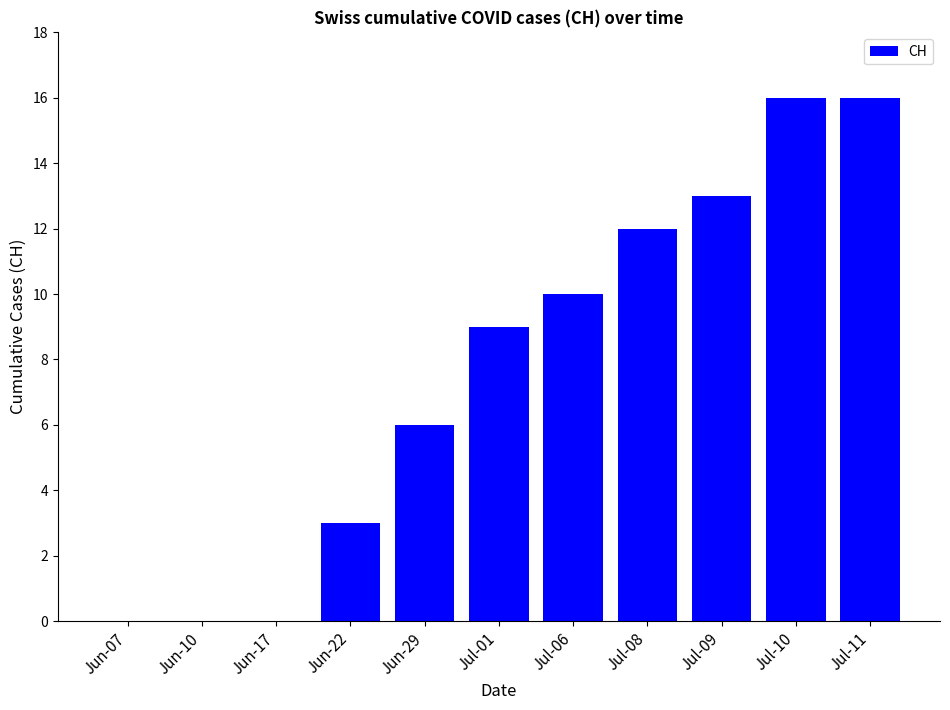

What is the sum of all values?

85